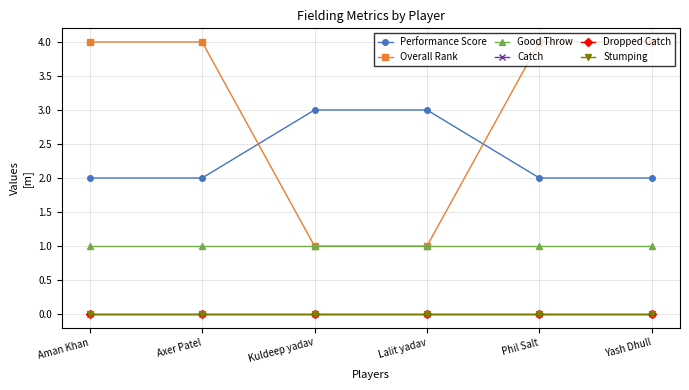

True or false: Overall Rank has a value of 1 at Lalit yadav.

True